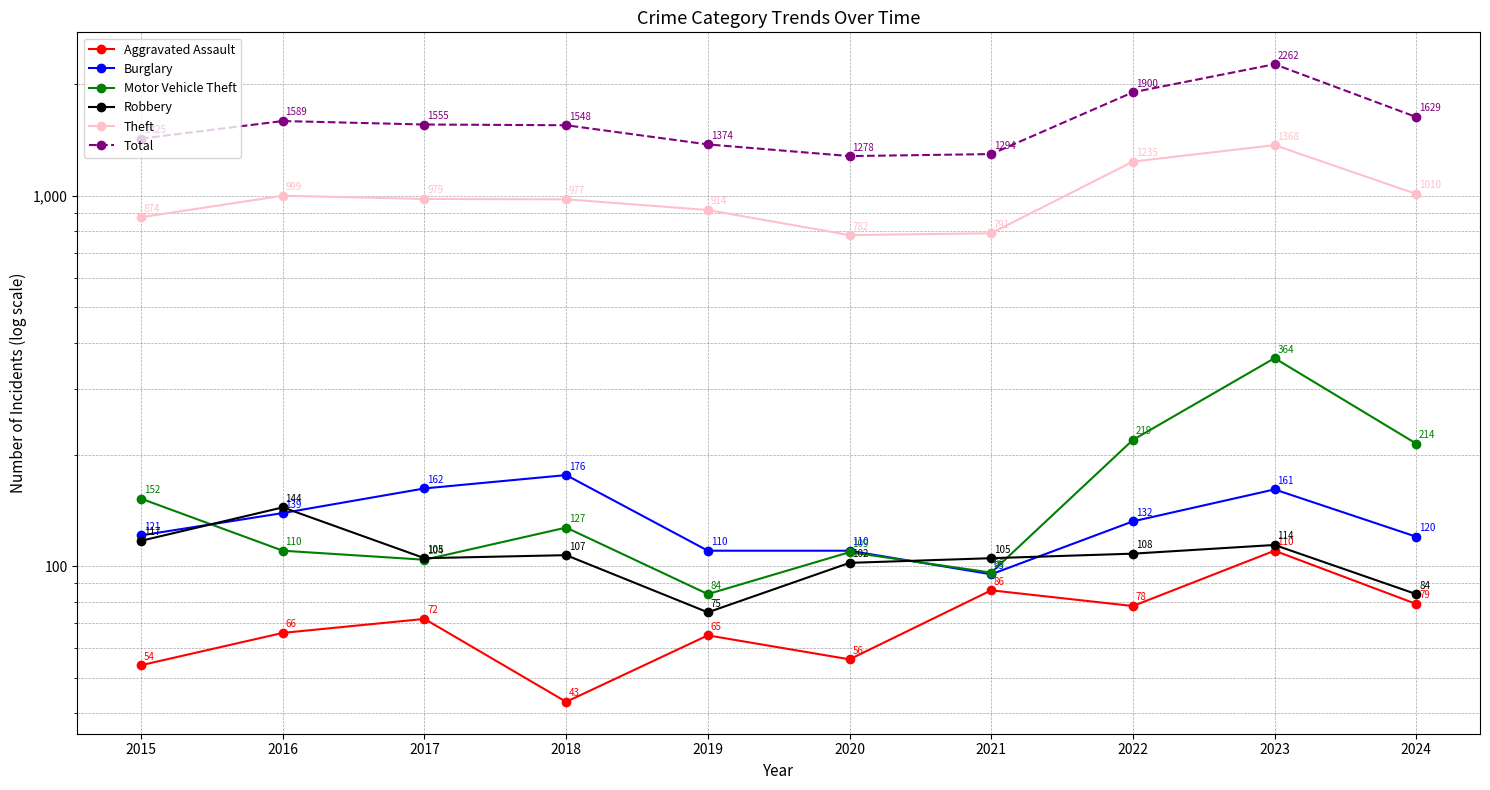

Where is the first local minimum for Aggravated Assault?

2018